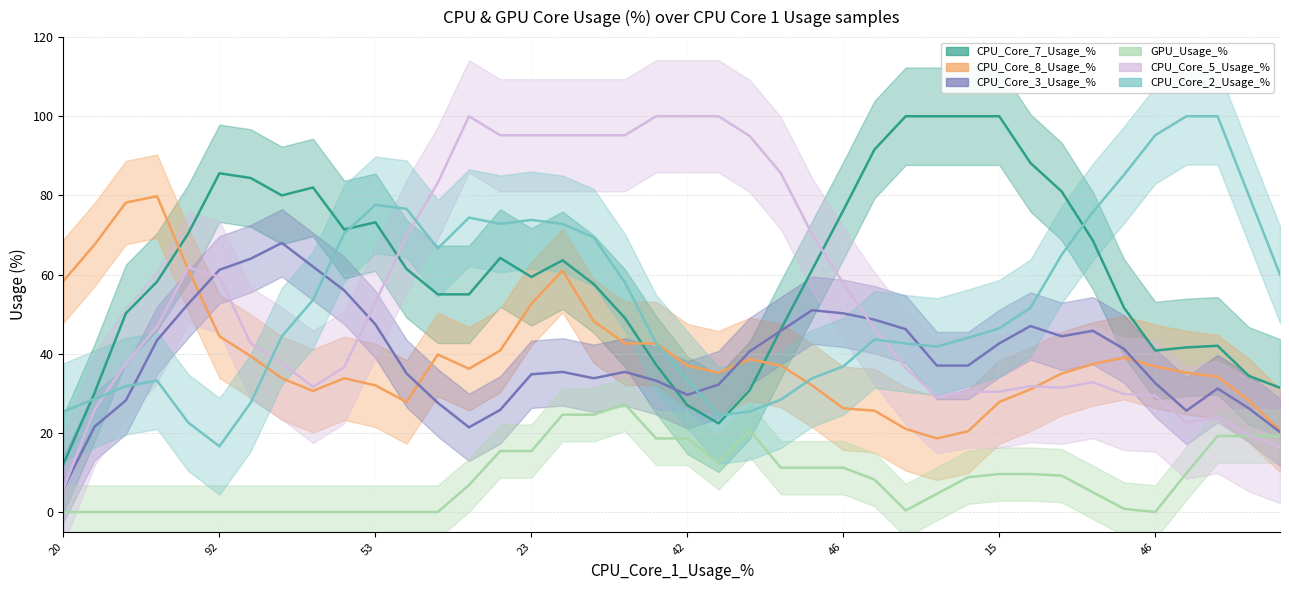

The CPU_Core_8_Usage_% series shows 7 at 61. True or false?

True